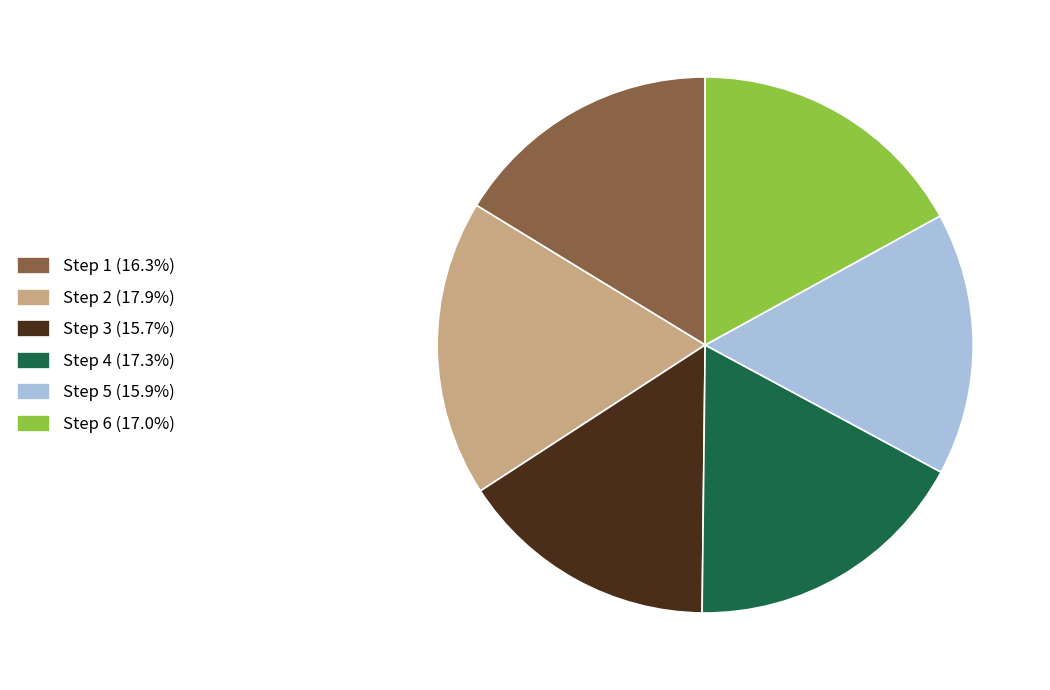

Do Step 6 (17.0%) and Step 1 (16.3%) together represent more than half of the pie?

No